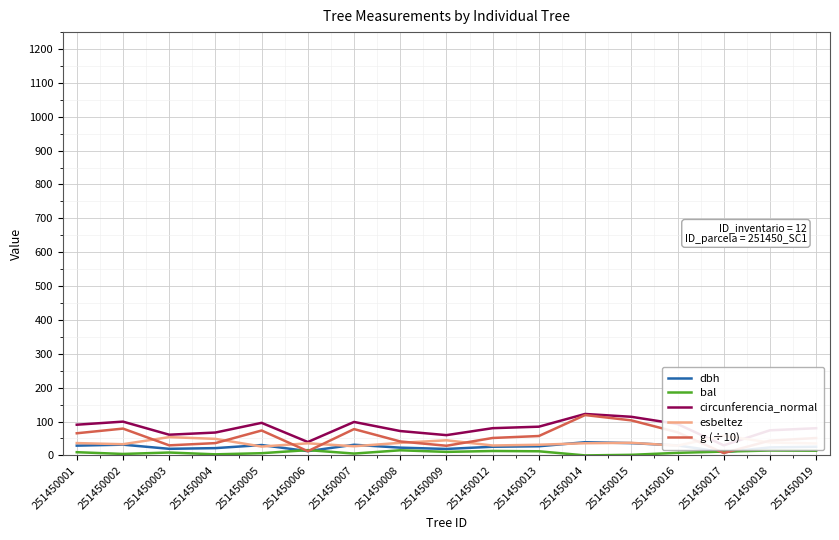

At which label does circunferencia_normal first exceed 80?

251450001